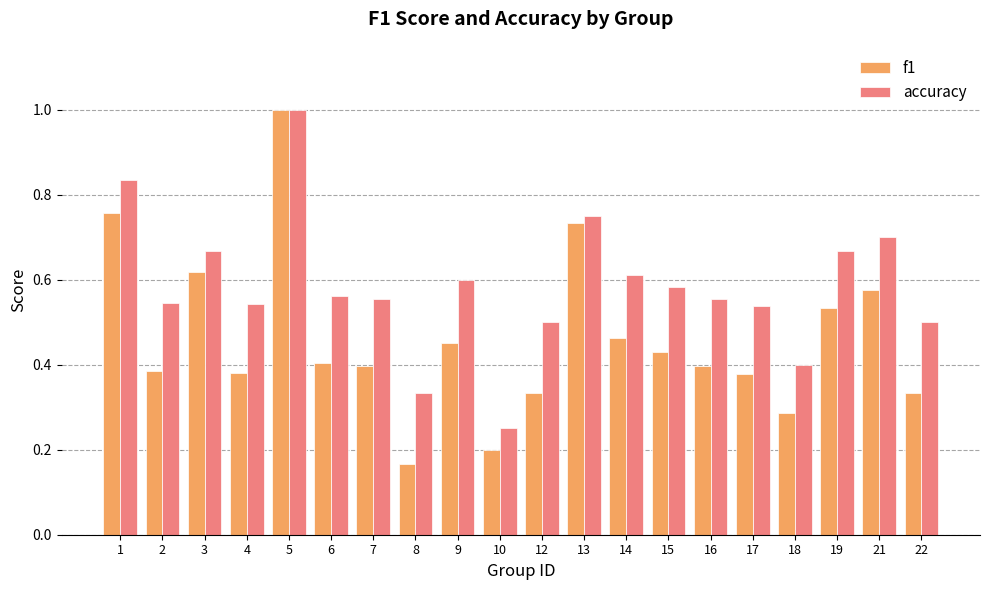

What is the sum of the accuracy values at 14 and 17?

1.1